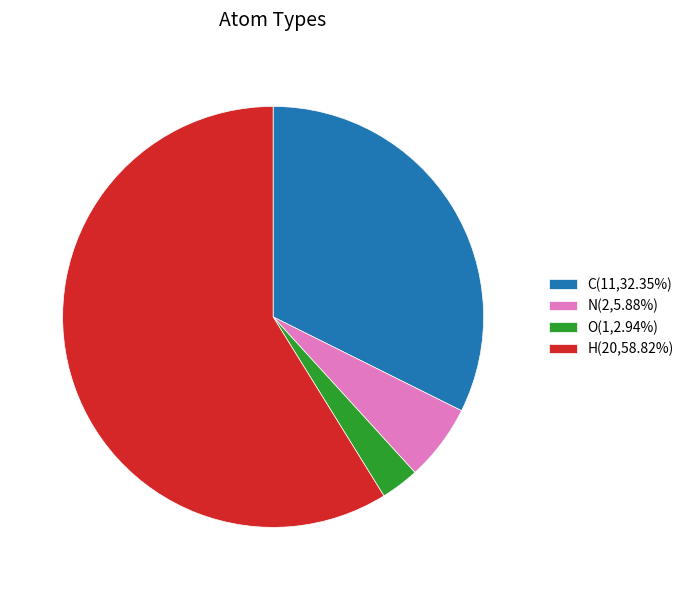

Combined, do N(2,5.88%) and O(1,2.94%) account for over 50%?

No